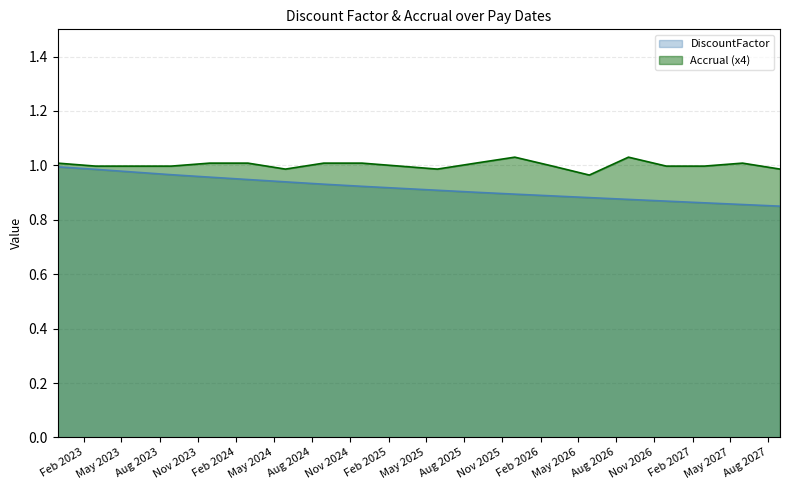

What is the difference between the maximum and minimum values in the DiscountFactor series?

0.1